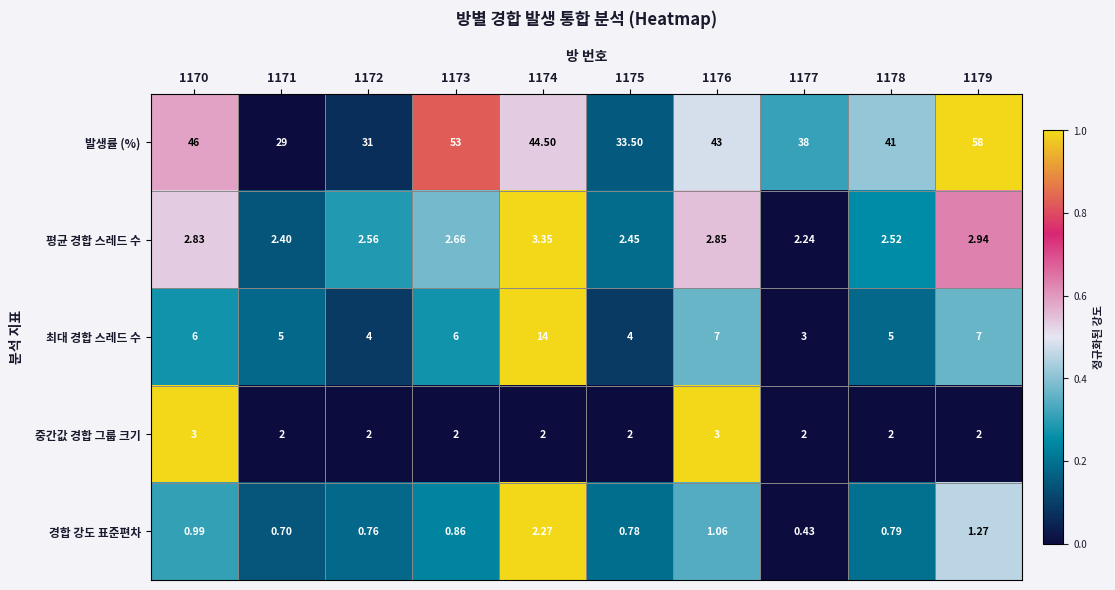

At how many categories does at least one series exceed 0?

10